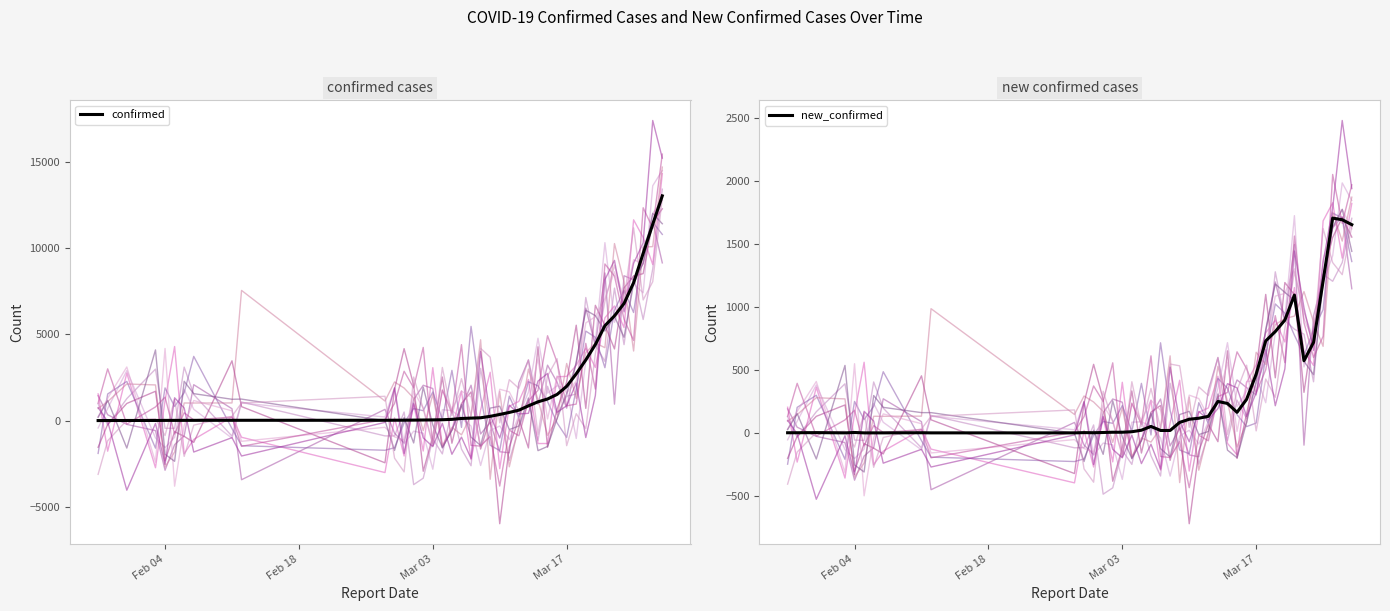

Is this an area chart (filled region under the line)?

No